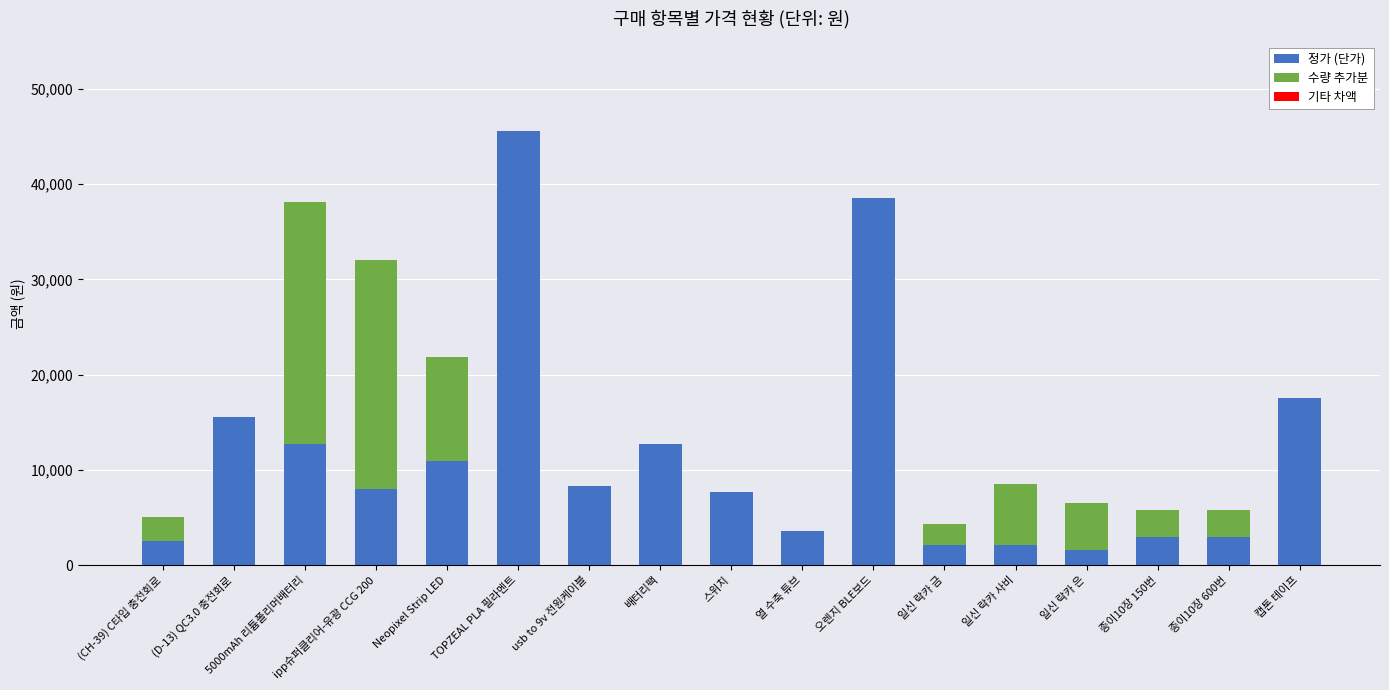

What is the total value across all series at 스위치?

7640